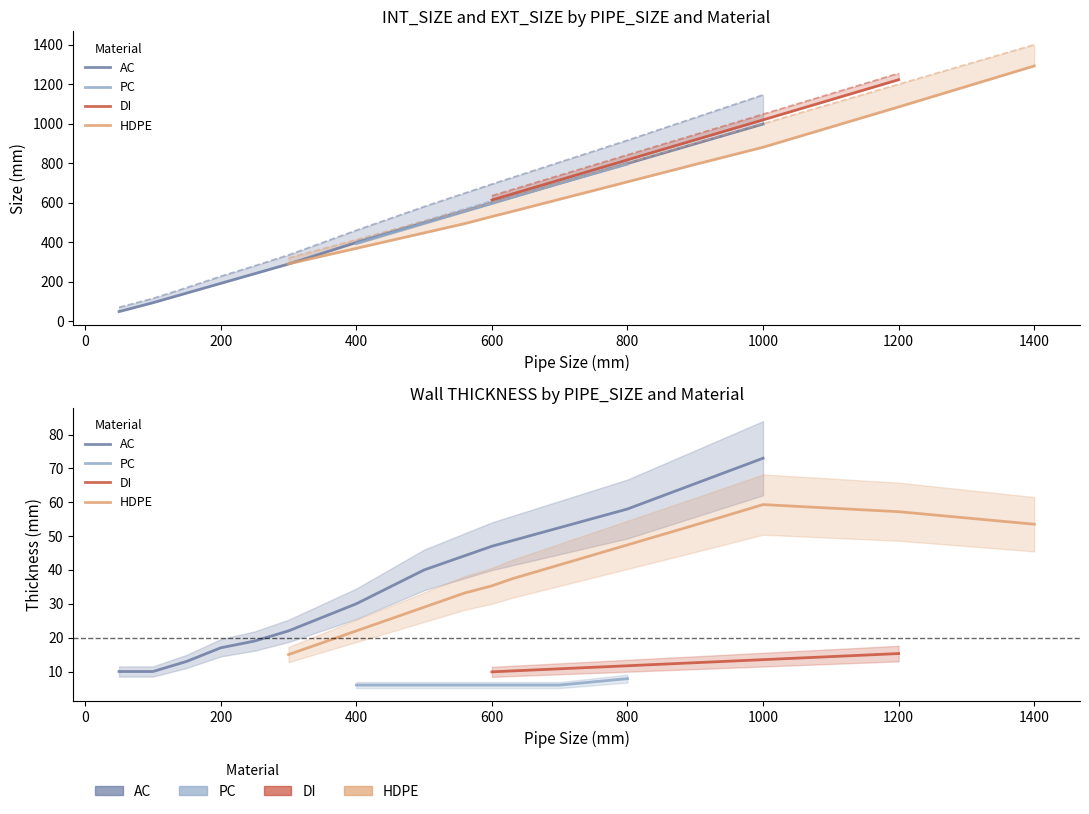

True or false: THICK and EXT_SIZE intersect in this chart.

False